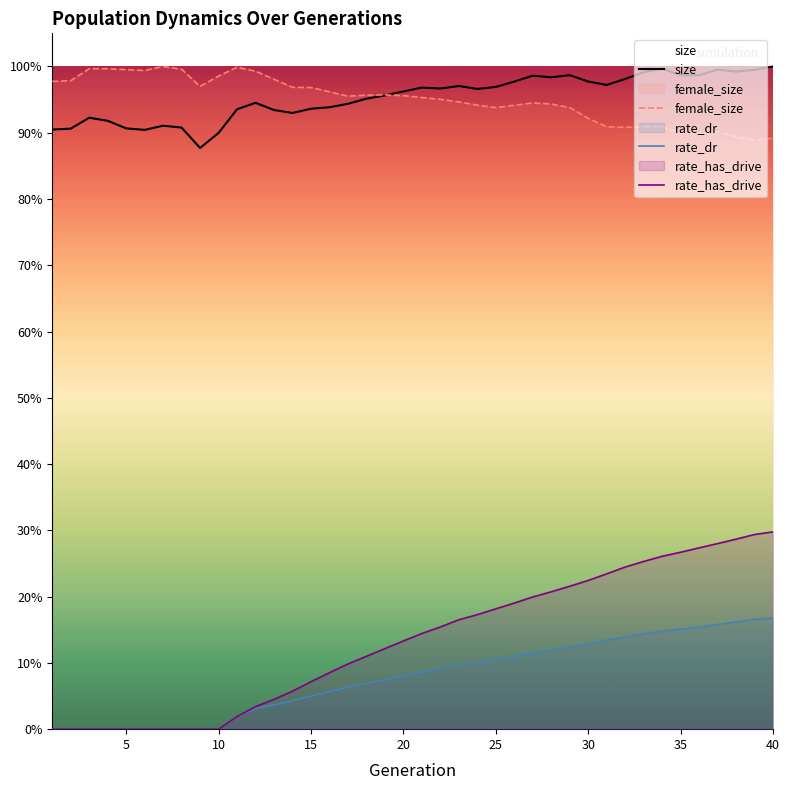

What is the lowest value of the size series?

0.9